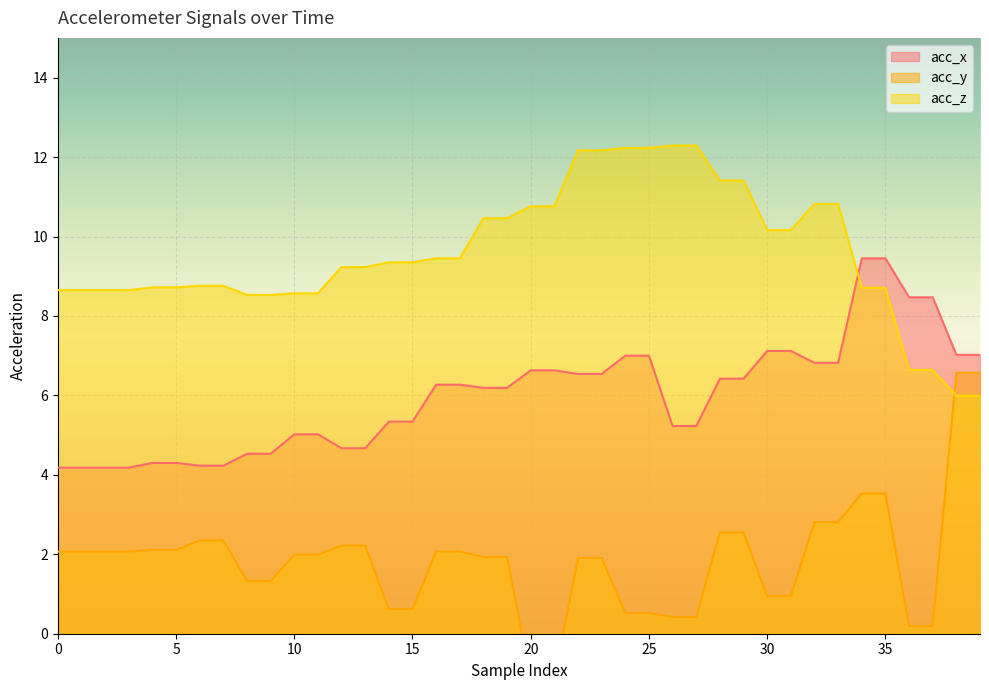

List the series in order of their overall mean, highest first.

acc_z, acc_x, acc_y